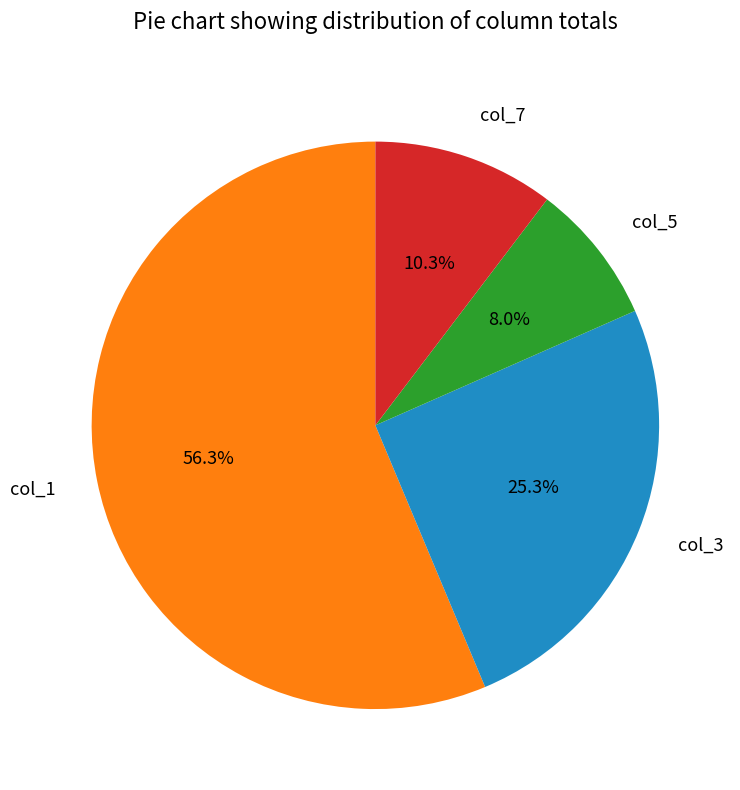

What percentage is NOT represented by col_5?

92.0%